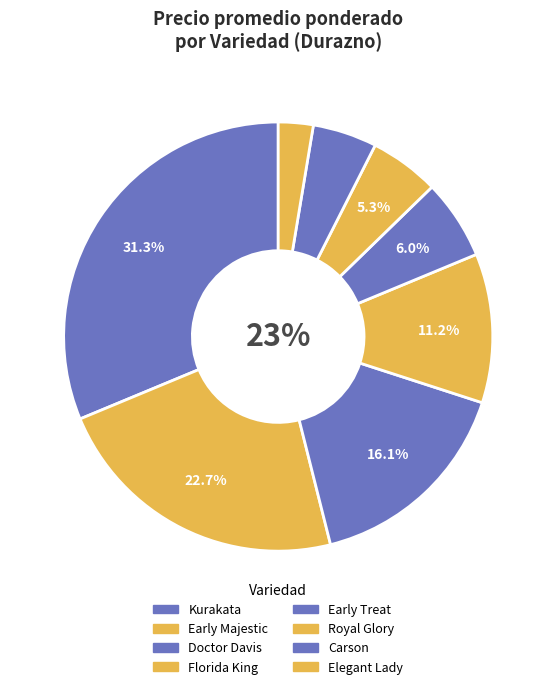

The Kurakata slice represents 18% of the pie. True or false?

False